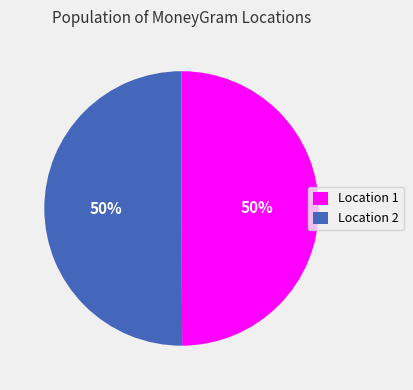

Approximately how many times larger is the value at Location 1 compared to Location 2?

1.0